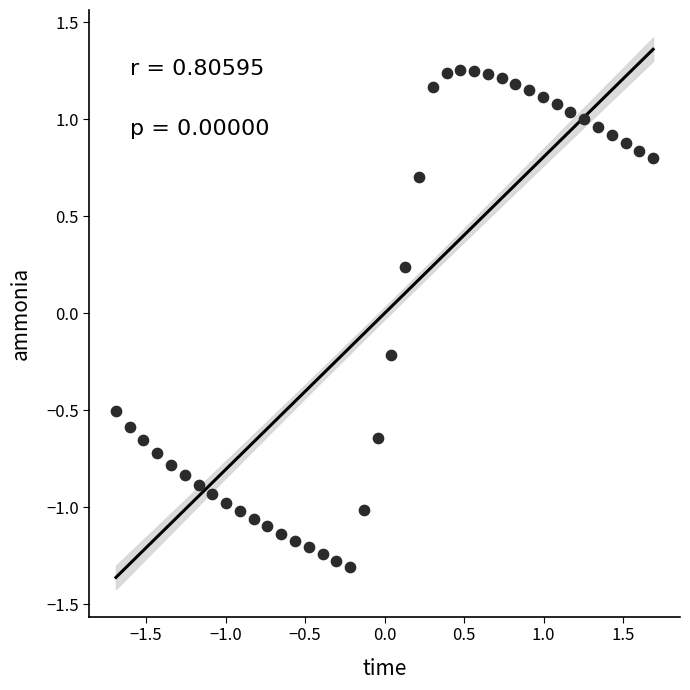

What is the range of Y values (max minus min)?

2.6